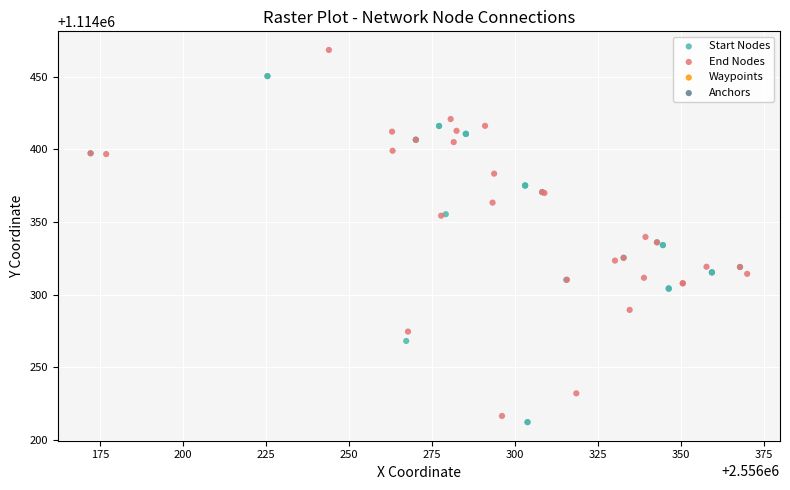

Which series reaches the maximum Y coordinate?

End Nodes